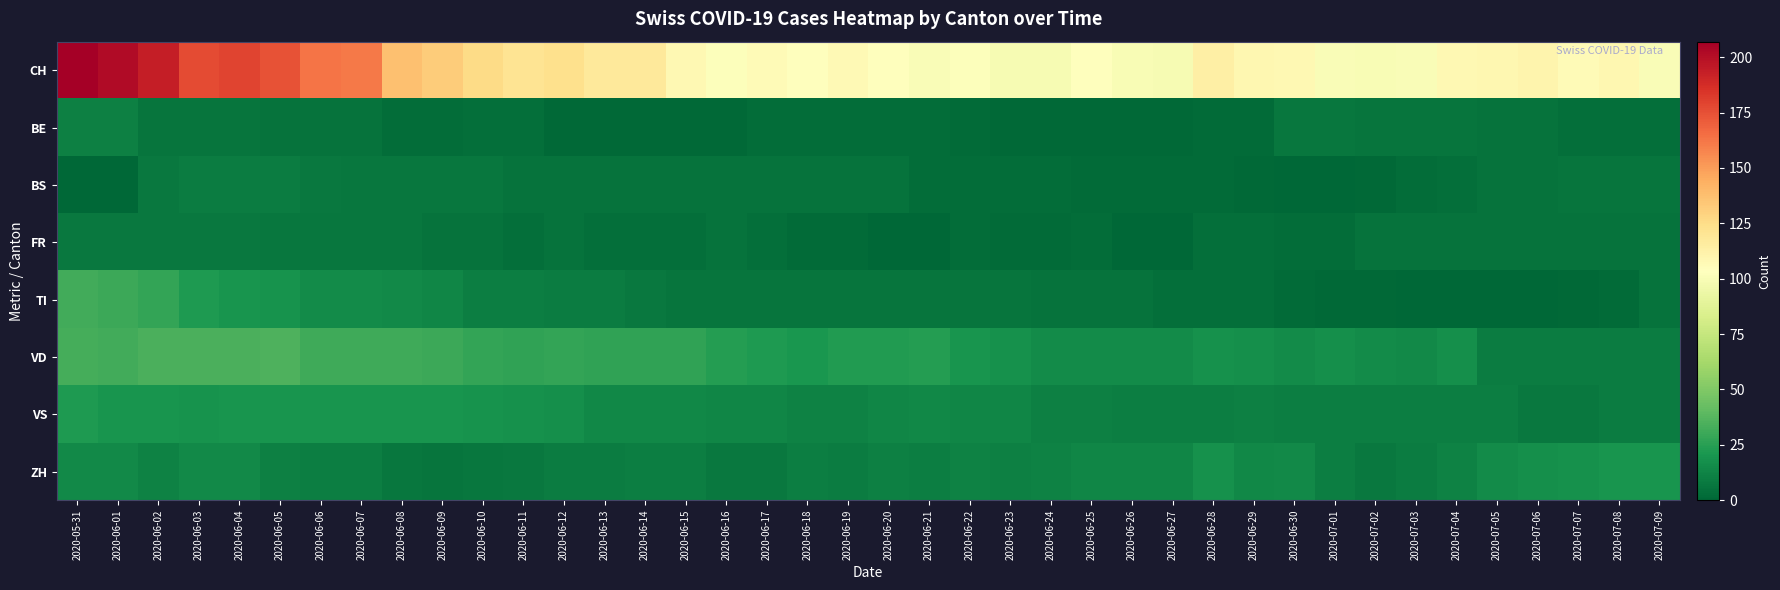

At how many categories does at least one series exceed 79?

40